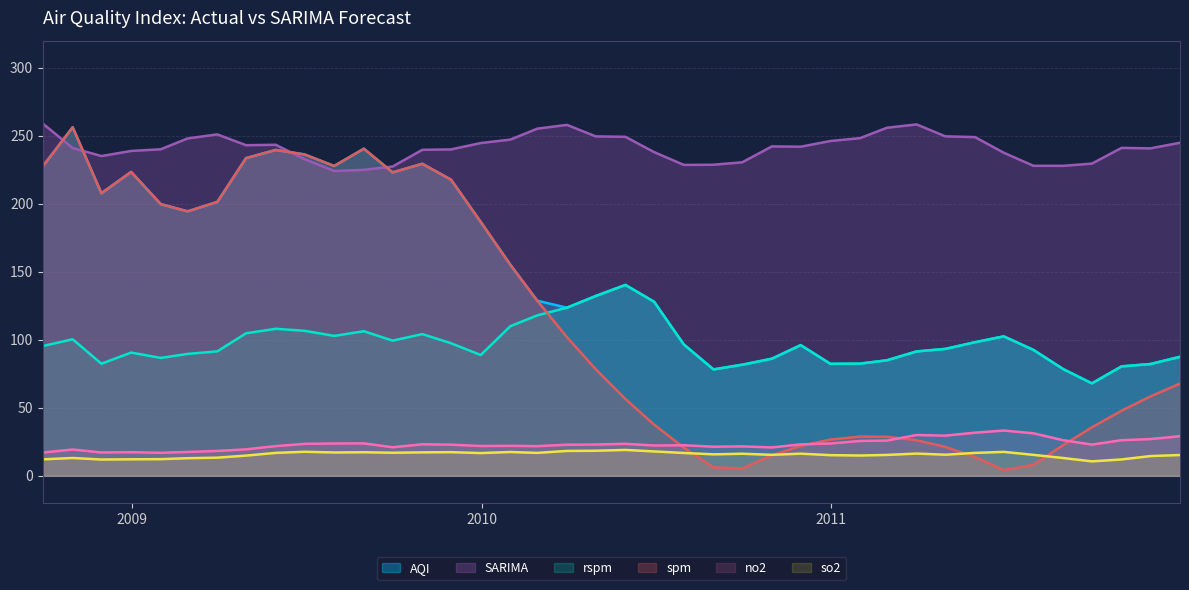

How many intersections are there between AQI and SARIMA?

4